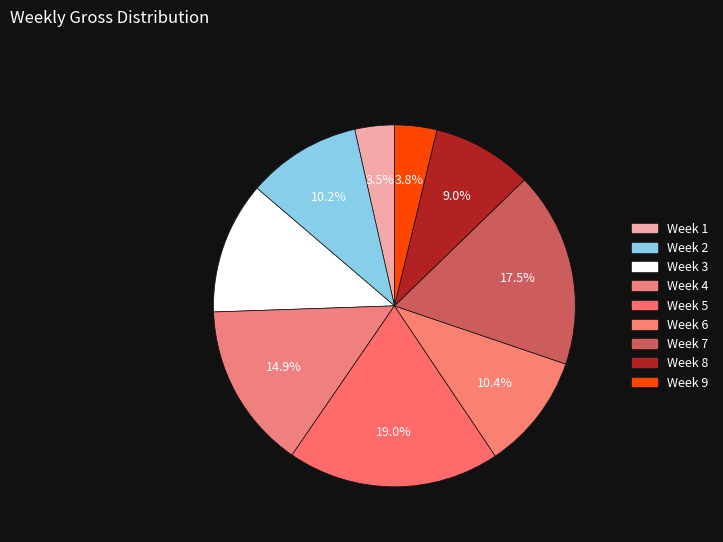

What percentage is the Week 7 slice, to the nearest percent?

17%